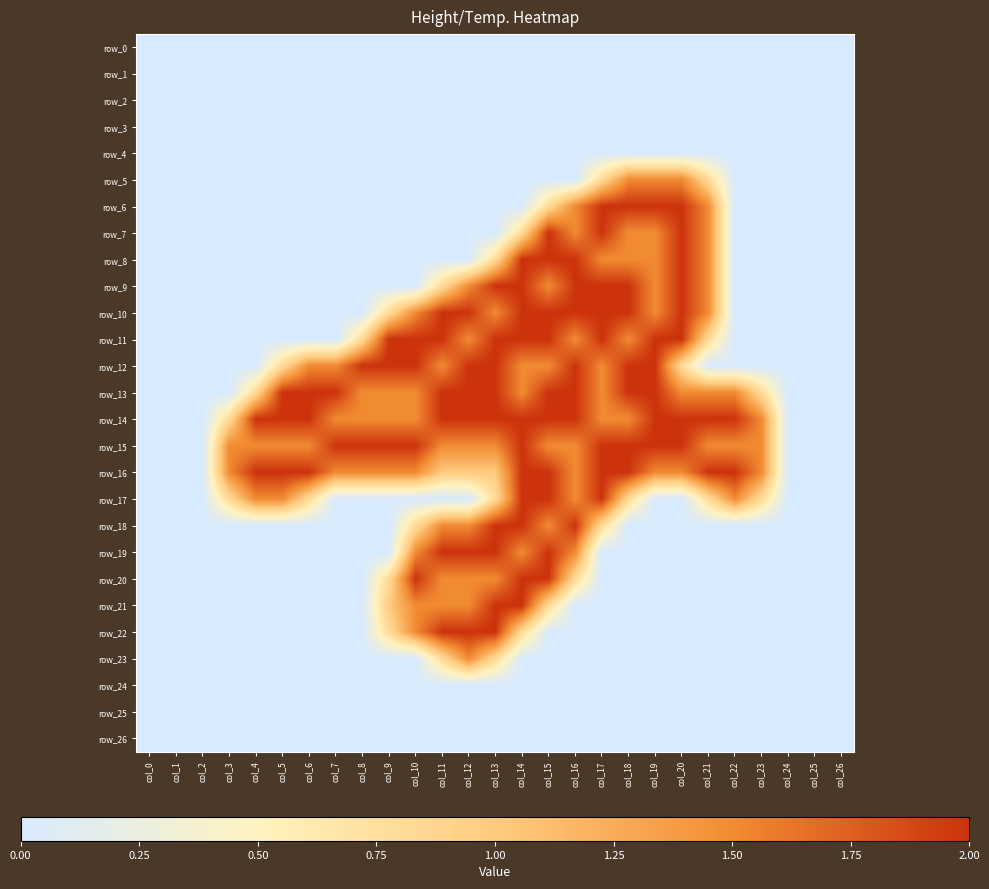

What is the sum of all row_17 values?

16.9